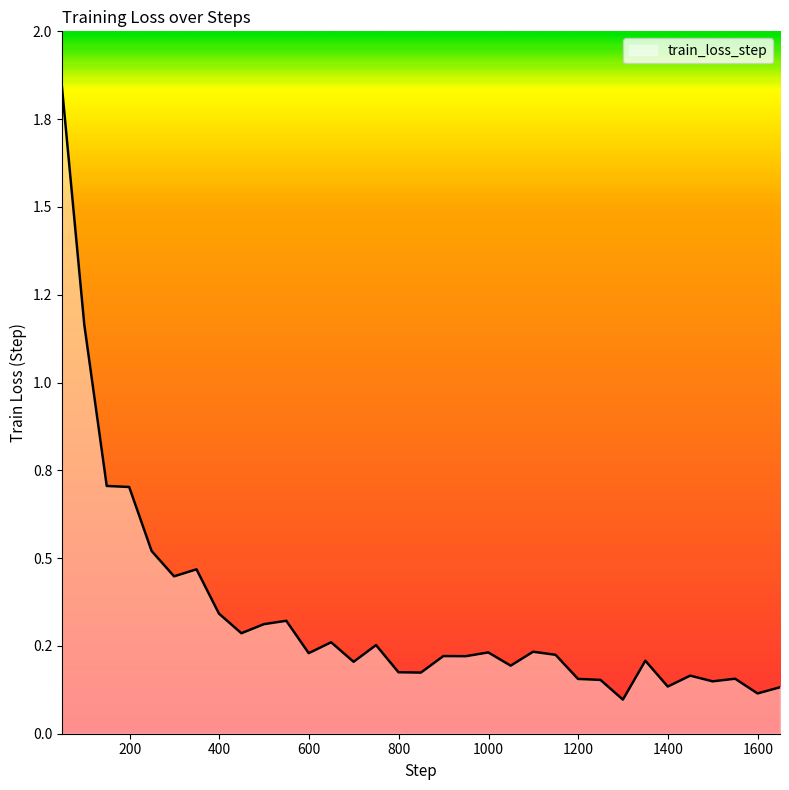

Does the chart have visible grid lines?

No